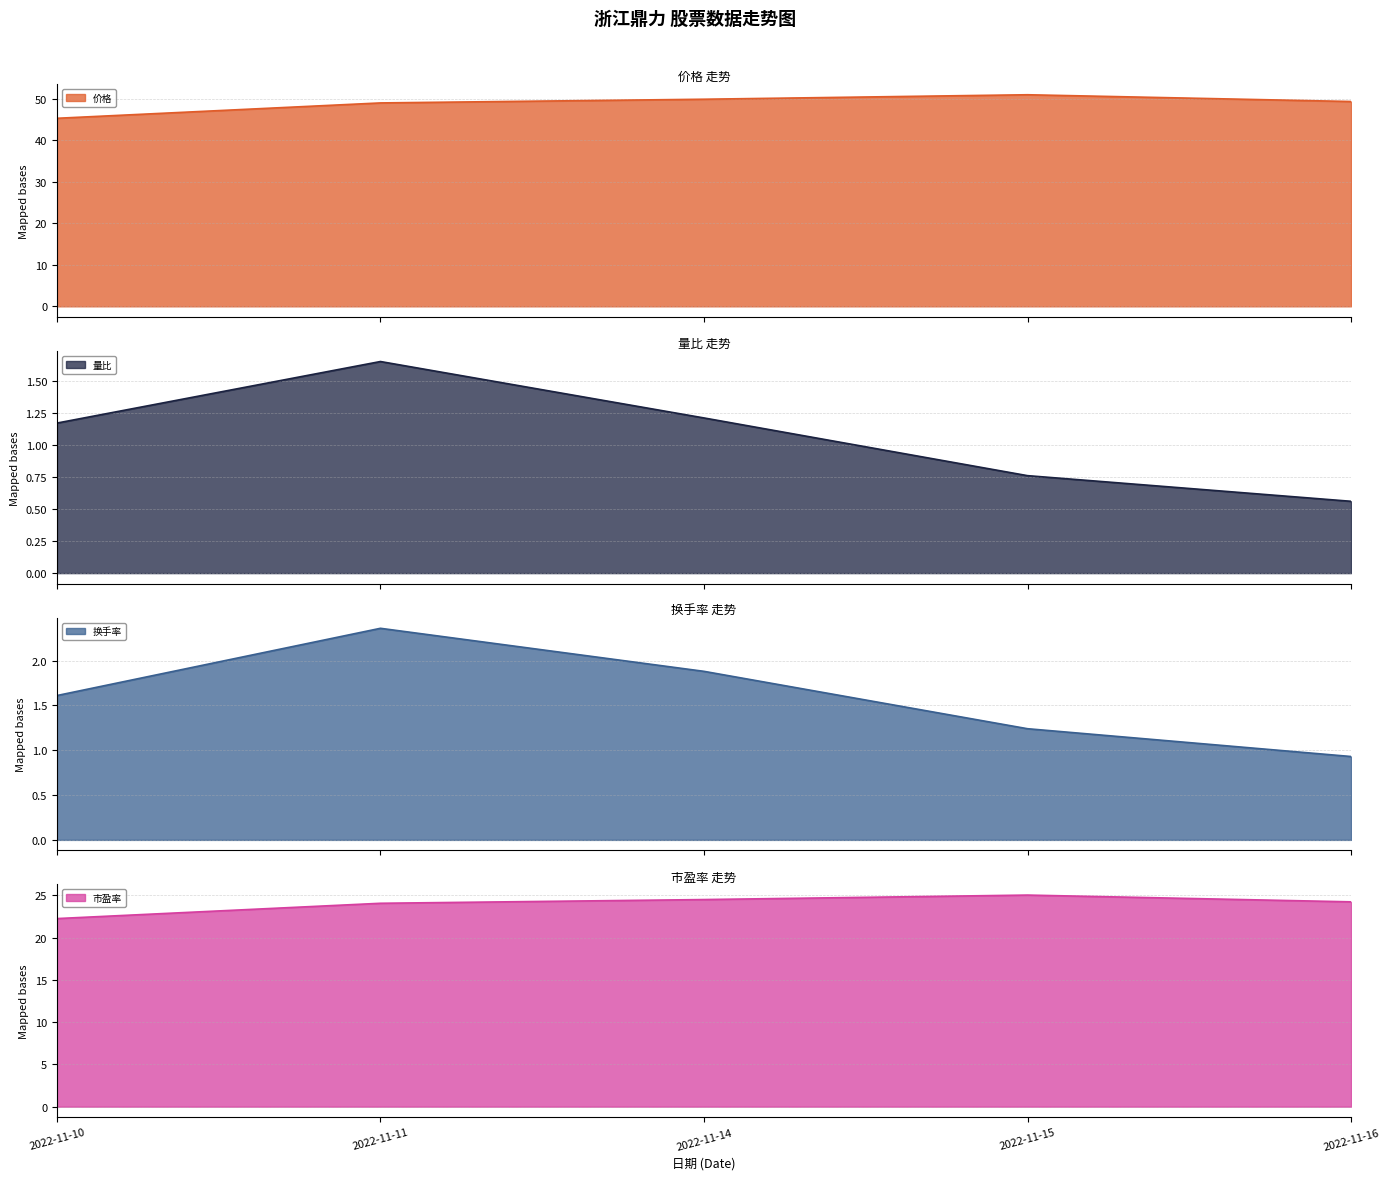

Is it true that 价格 equals 64.5 at 2022-11-16?

False